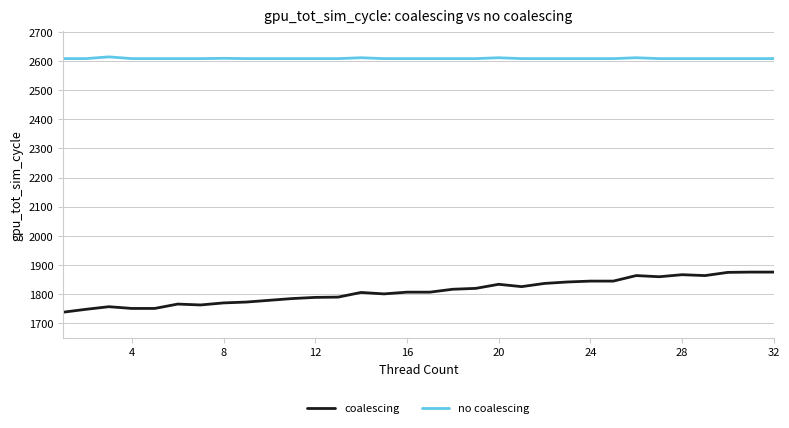

How many series are shown in this chart?

2